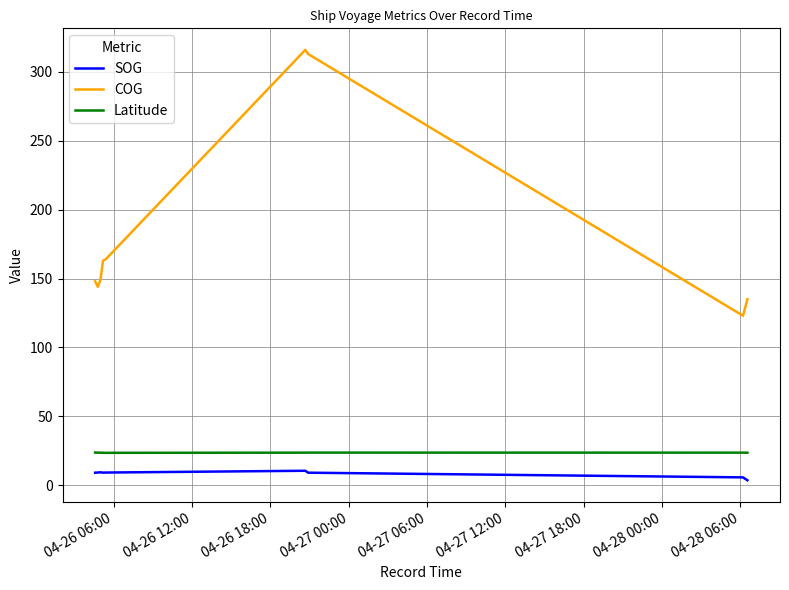

True or false: SOG and Latitude cross at least once.

False